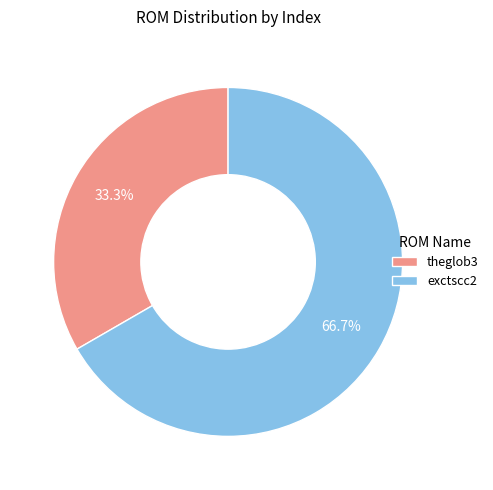

To the nearest percent, what is the combined percentage of theglob3 and exctscc2?

100%